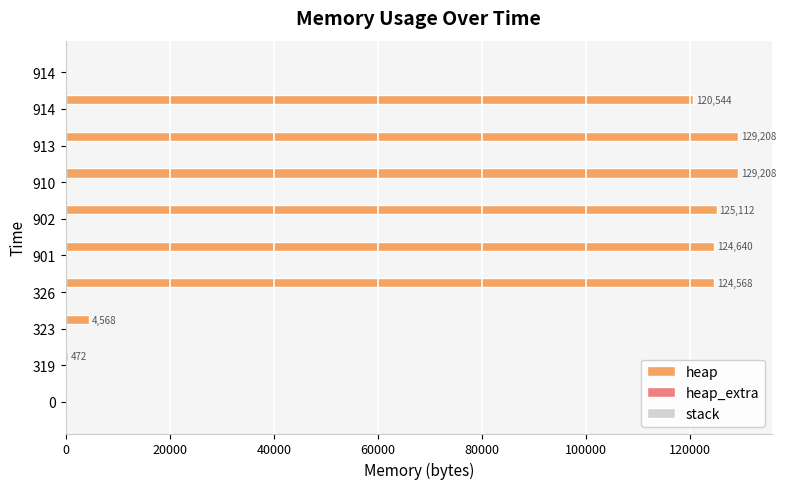

How many series are shown in this chart?

2